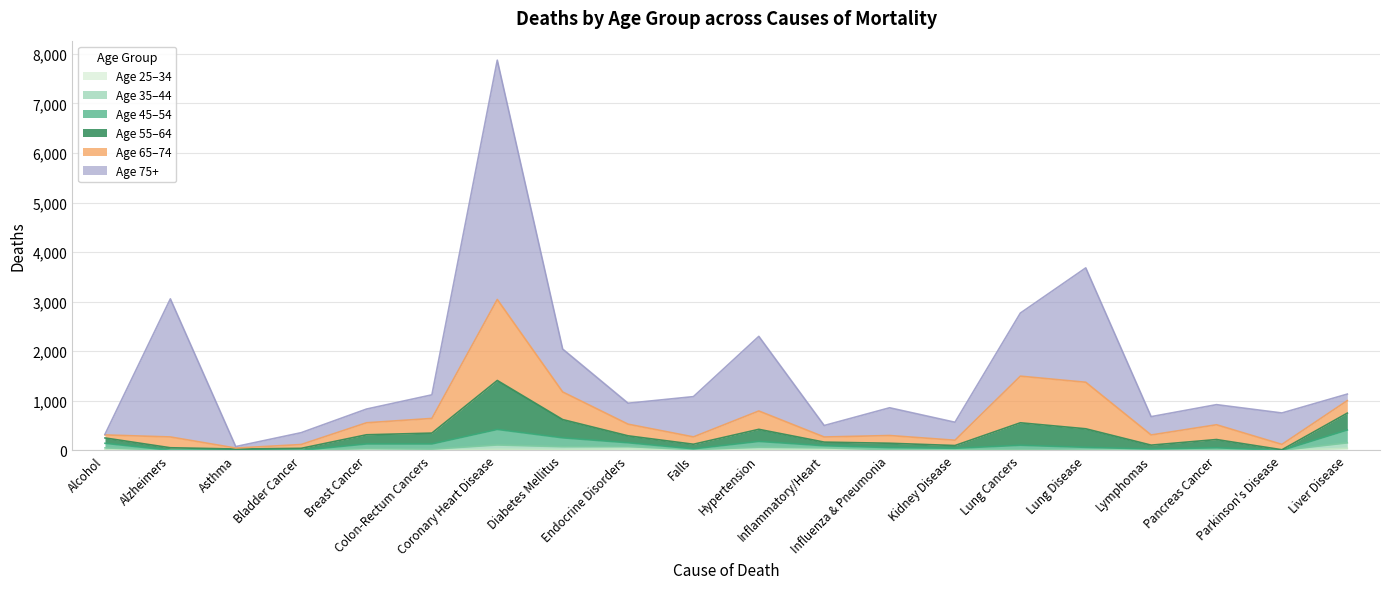

True or false: d_25_34 and d_45_54 cross at least once.

False